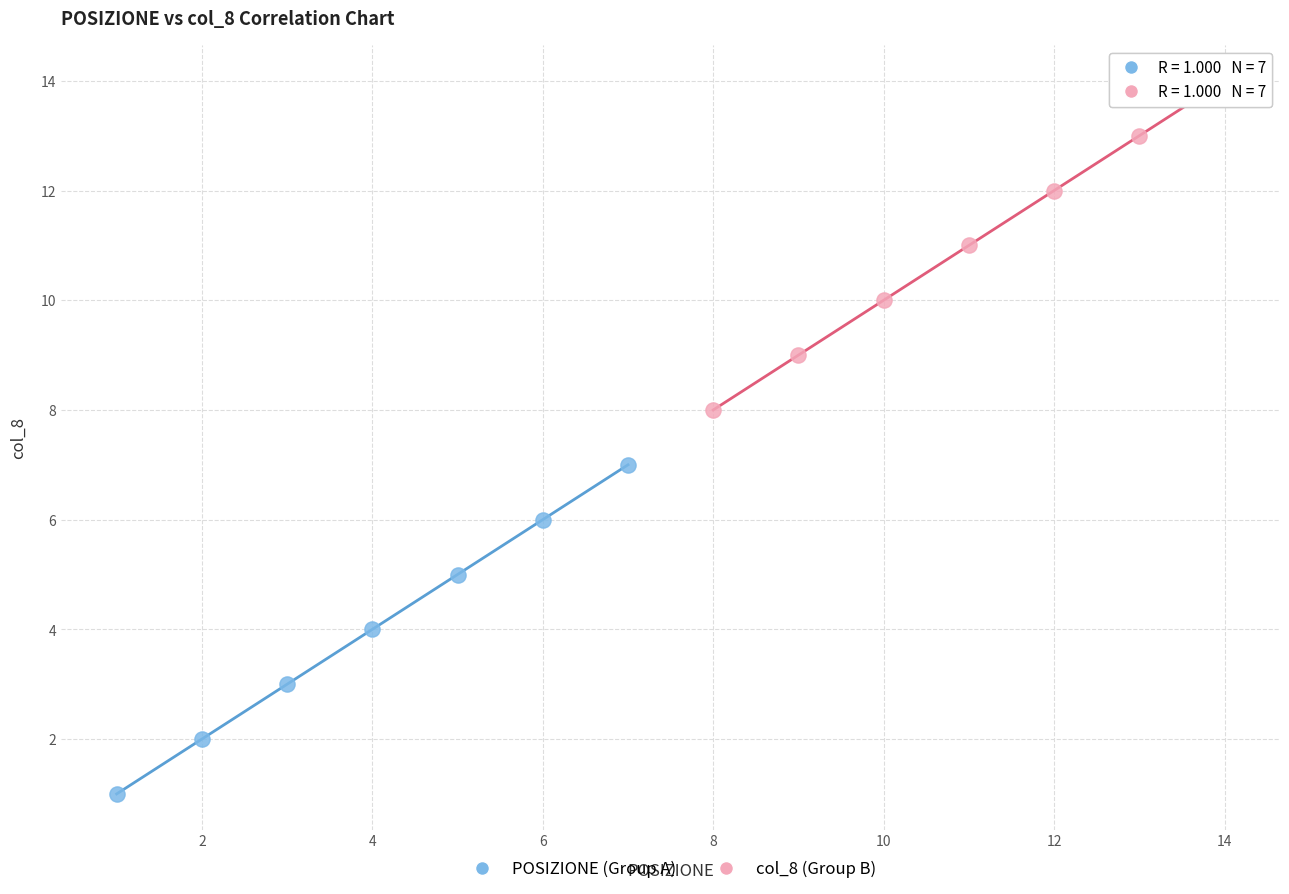

Which series contains the lowest Y value?

POSIZIONE (Group A)